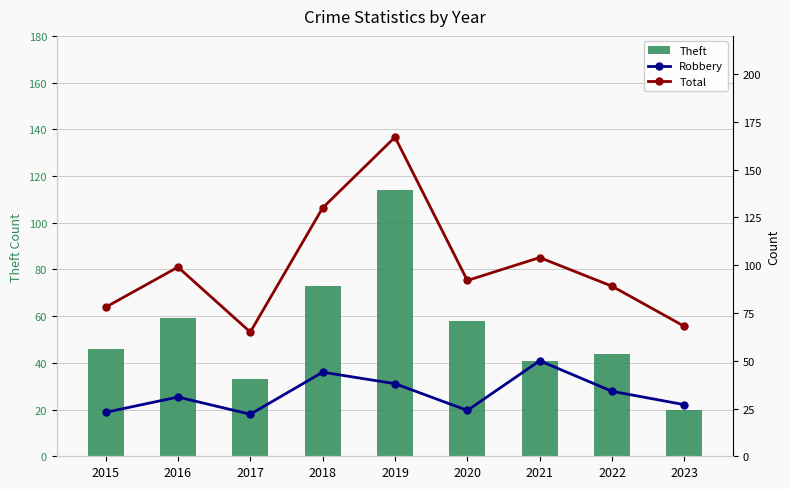

Reading left to right, transcribe all the data shown in this chart.

Theft: 46	59	33	73	114	58	41	44	20
Robbery: 23	31	22	44	38	24	50	34	27
Total: 78	99	65	130	167	92	104	89	68